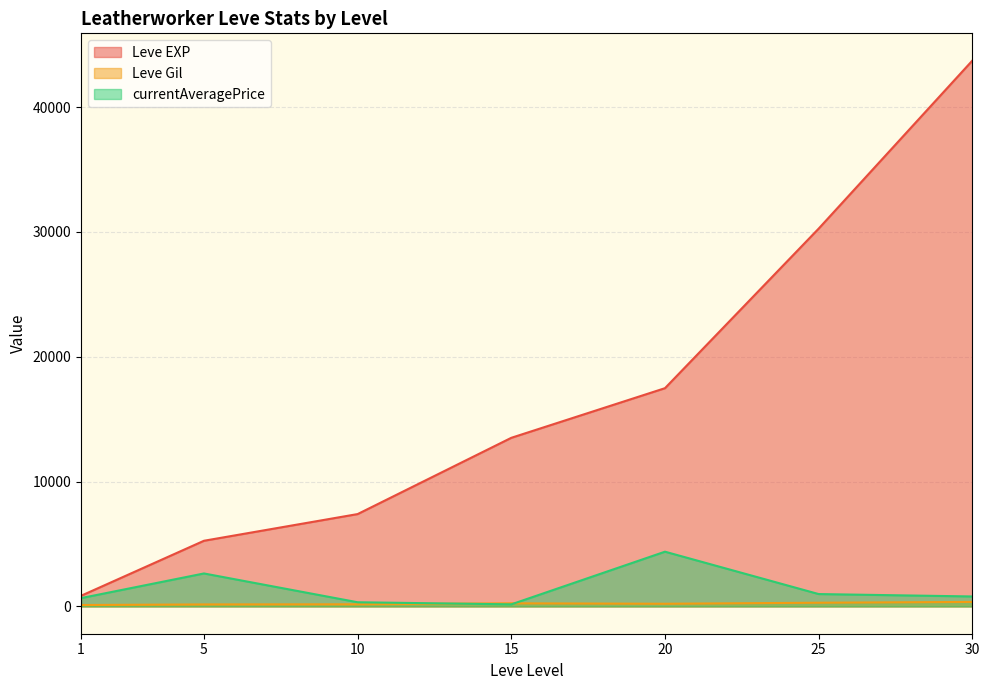

At which category is the sum across all series the highest?

30